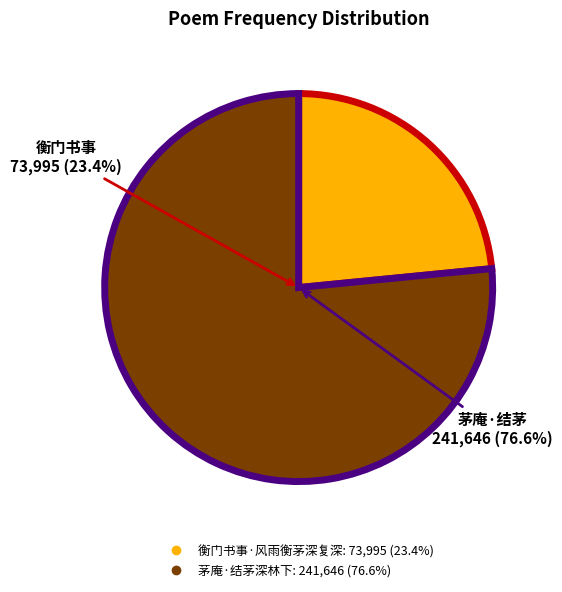

What is the largest slice in the pie chart?

茅庵·结茅深林下